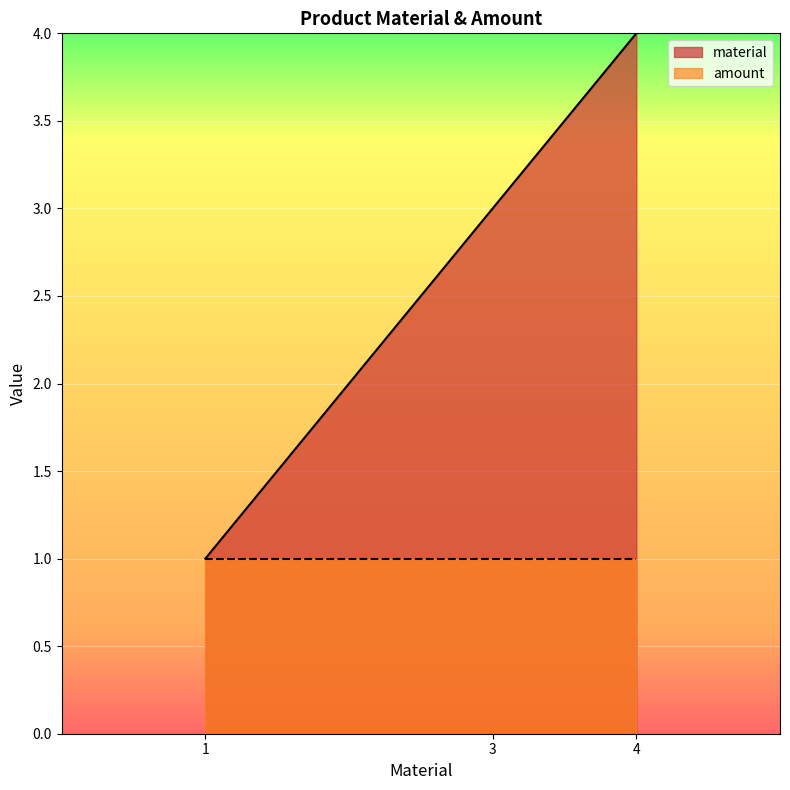

True or false: material has a value of 4 at 4.

True